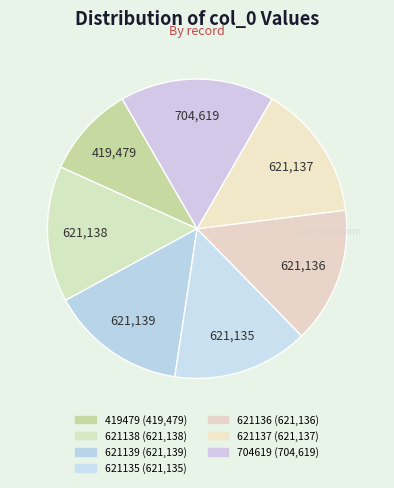

Between 621136 and 621135, which is larger?

621136